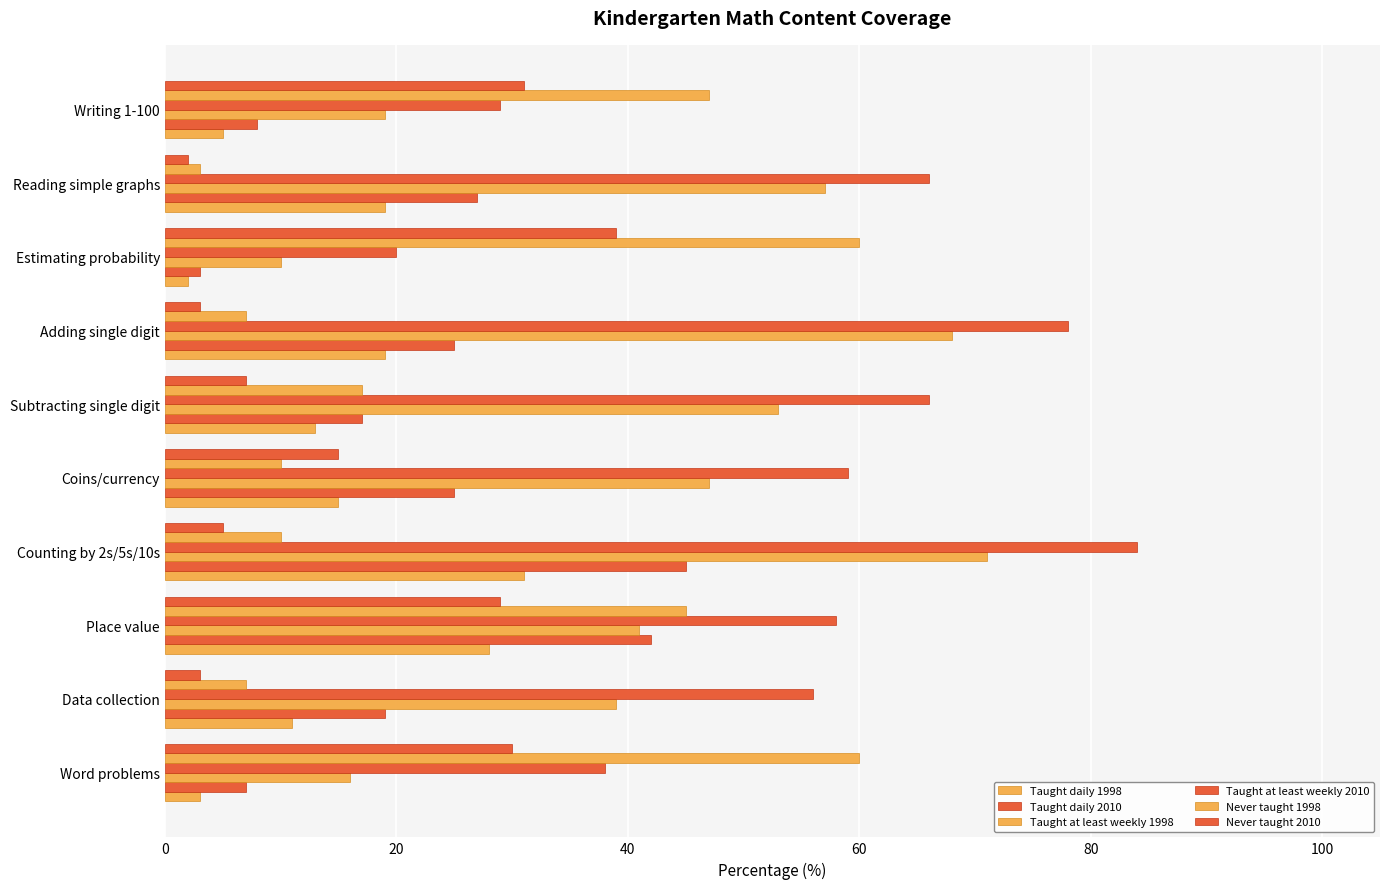

How many data points in Never taught 2010 are less than 15?

5